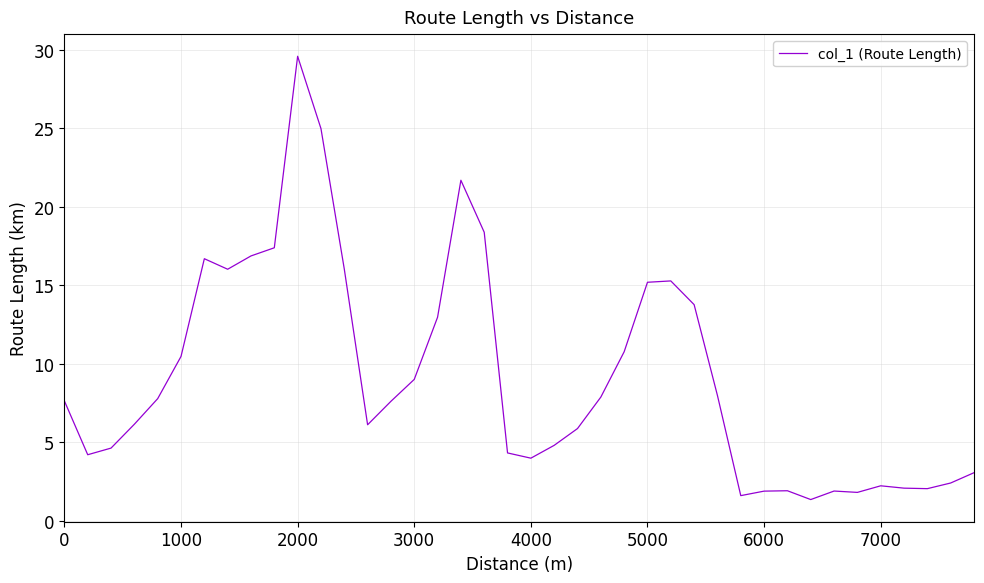

Is this an area chart (filled region under the line)?

No